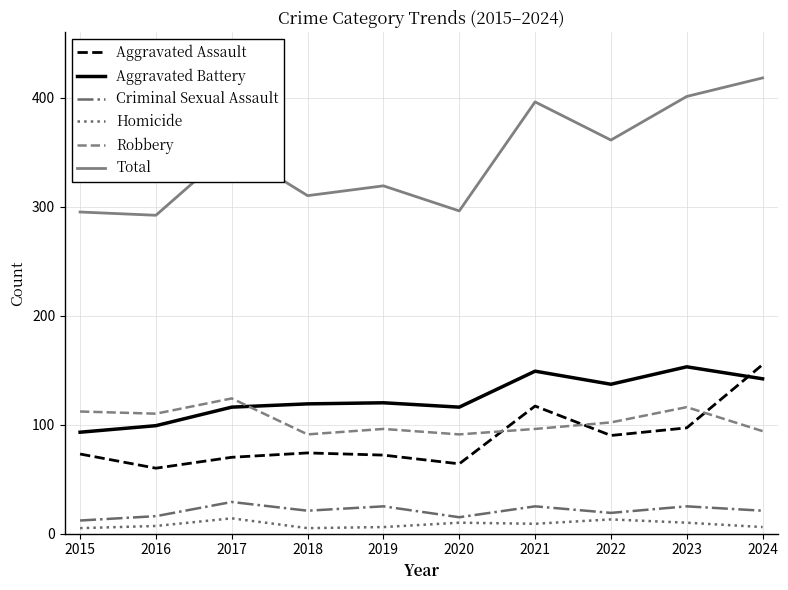

What is the sum of the Aggravated Assault values at 2021 and 2015?

190